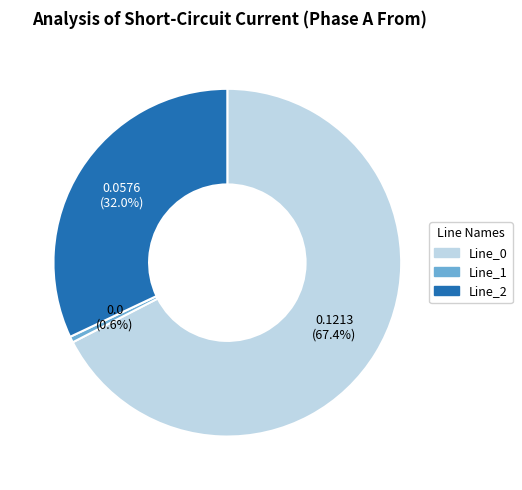

Which category has the biggest portion of the pie?

Line_0